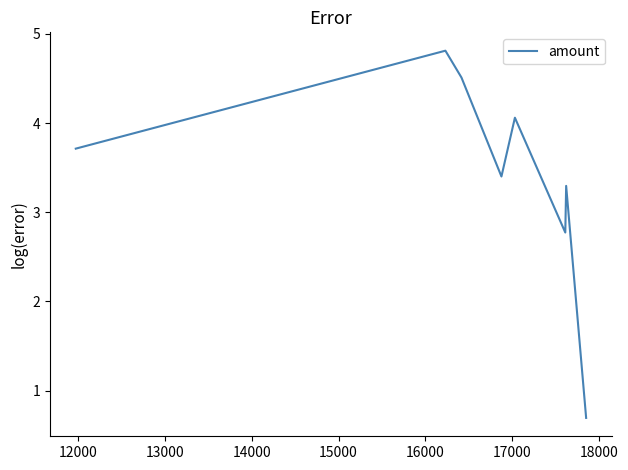

How many lines are shown in the chart?

1